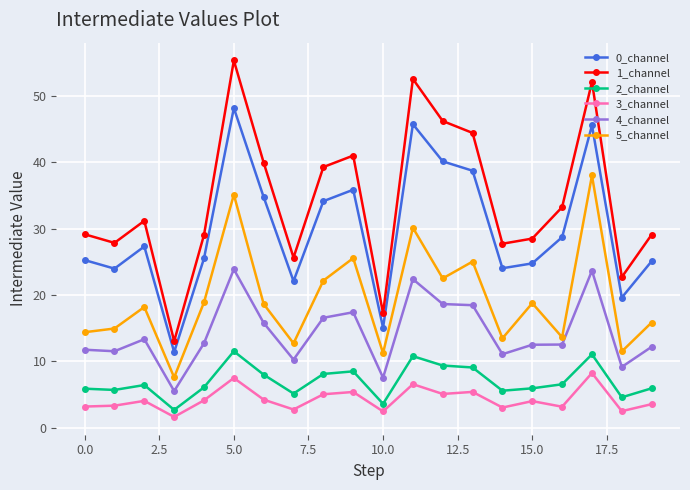

What is the value of the 5_channel point at the 20th from the left?

15.9